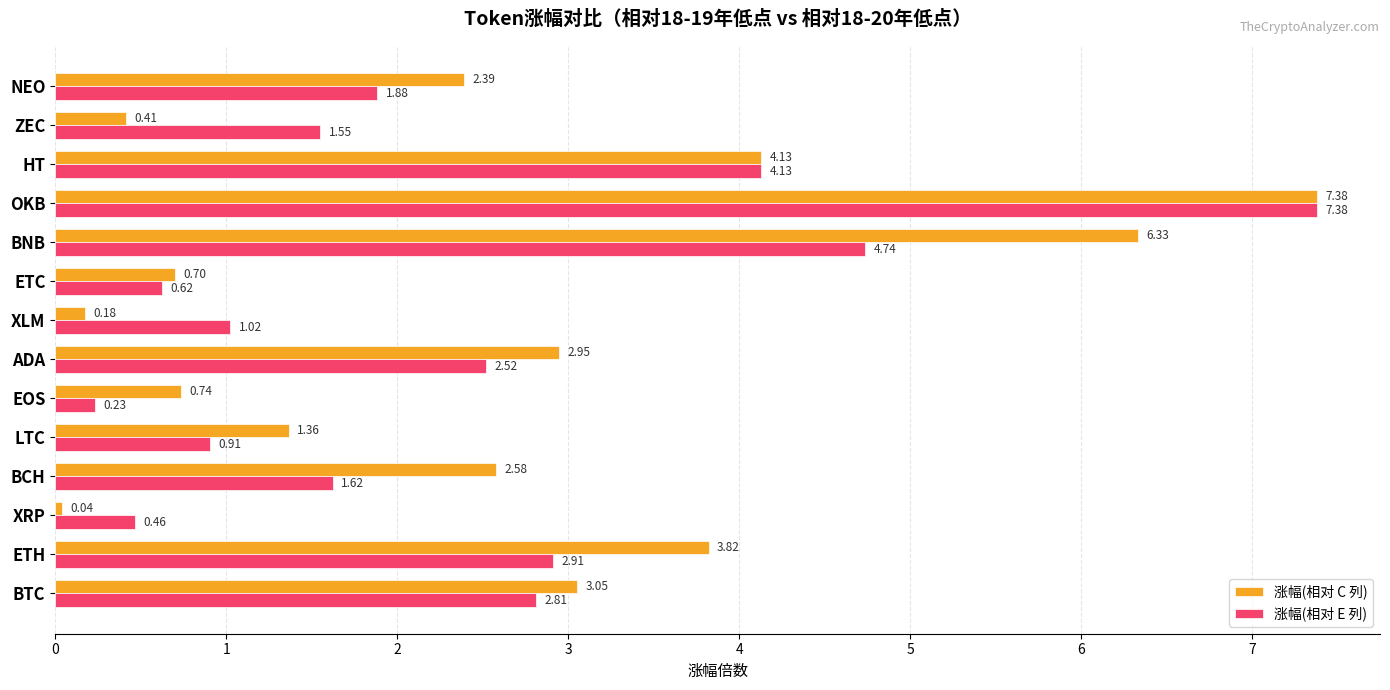

Which series changed the most between XRP and LTC?

涨幅(相对 C 列)